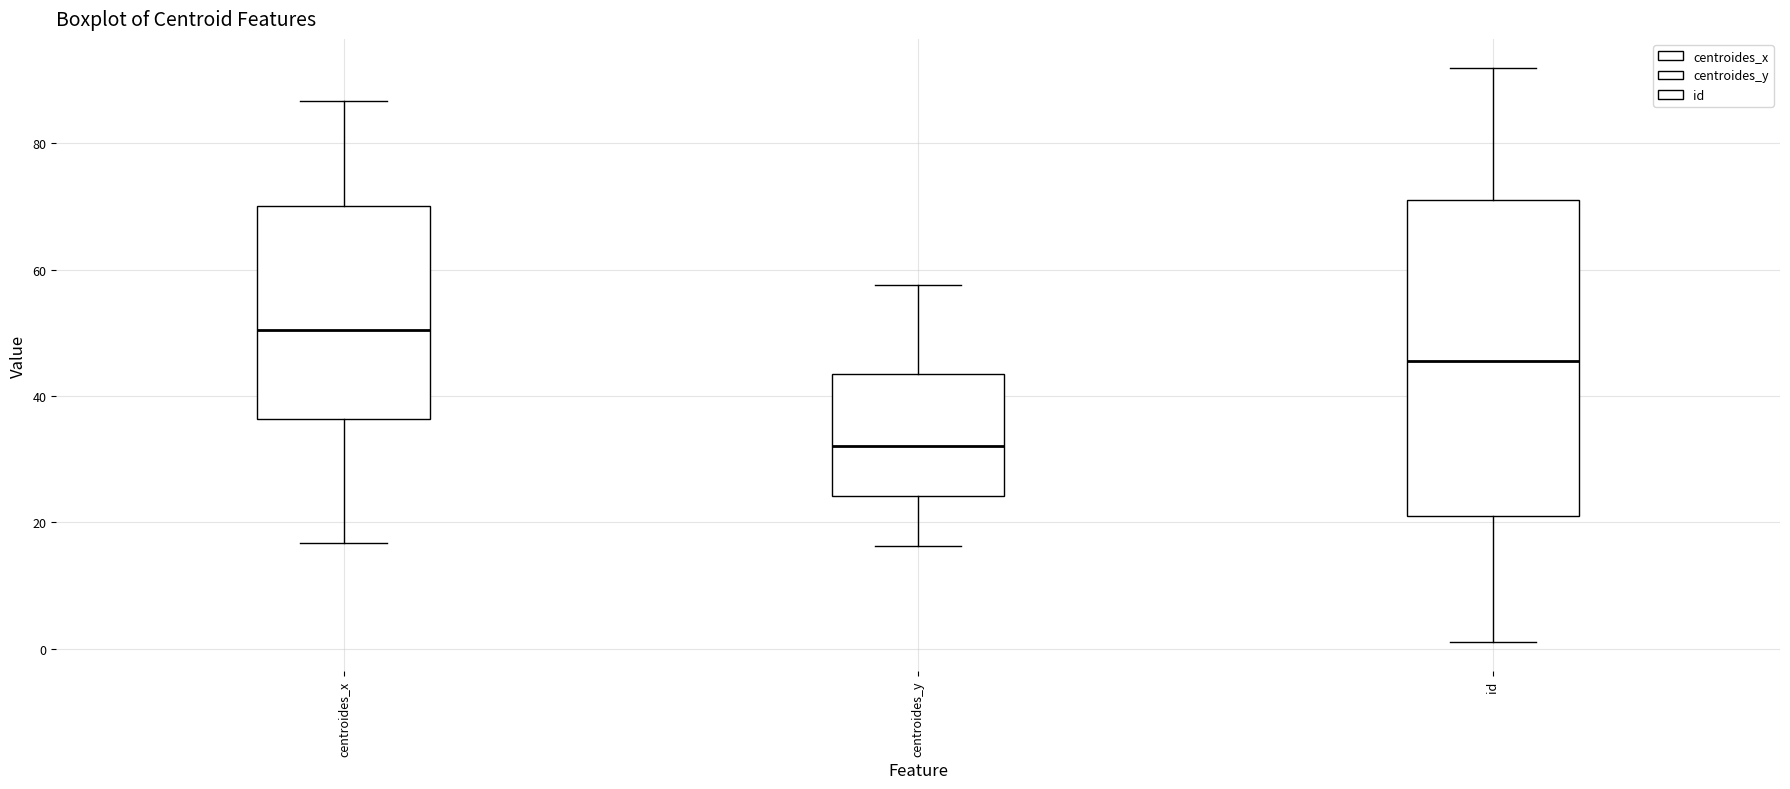

Which box has the lowest median line?

centroides_y